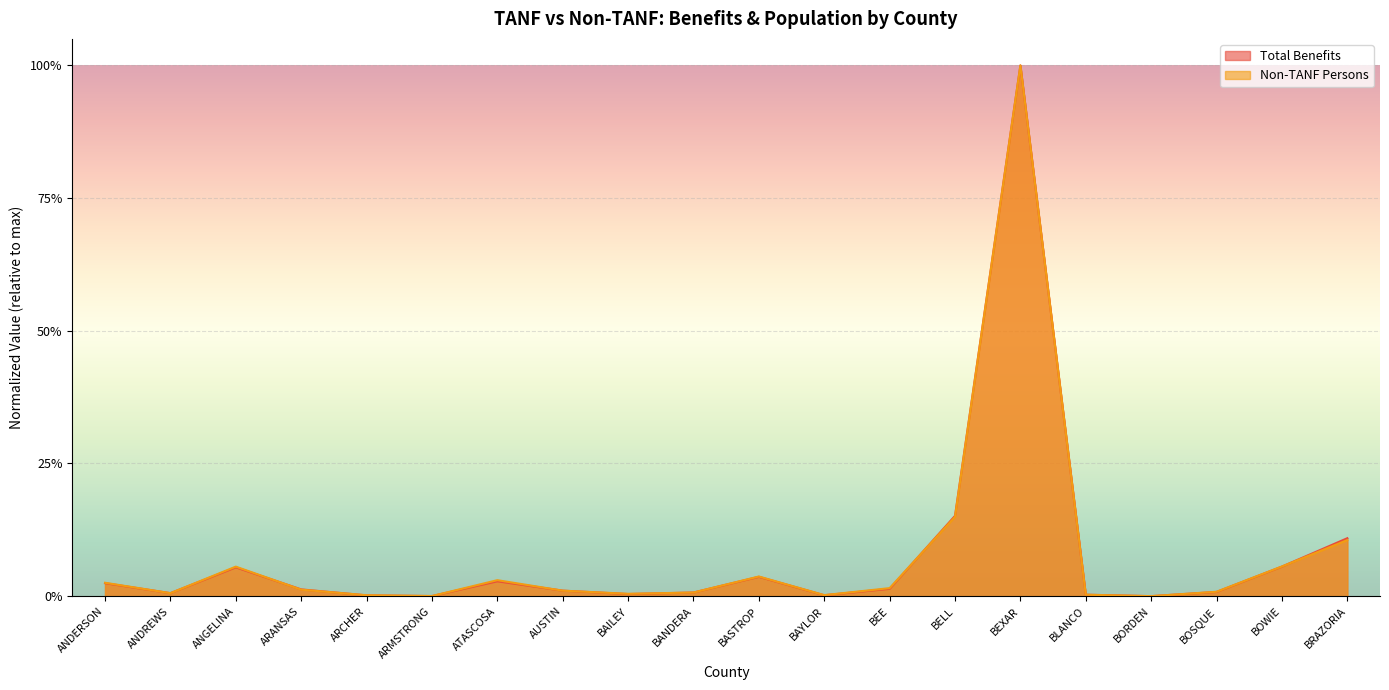

After their last crossing, which series has the higher values: Non-TANF Persons or Total Benefits?

Total Benefits